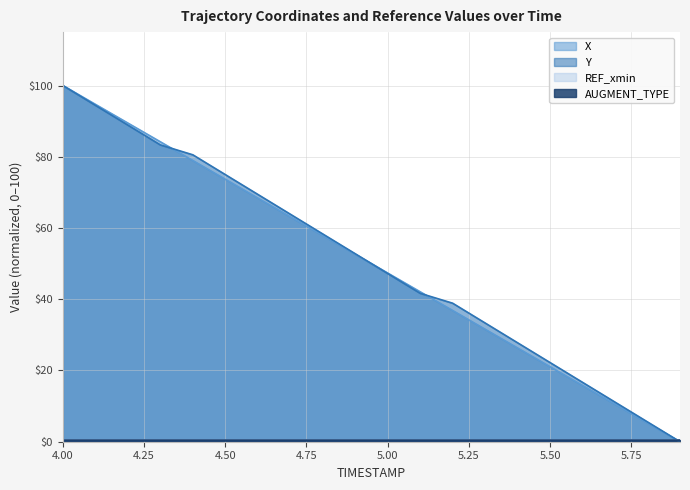

How many values in X are above zero?

19